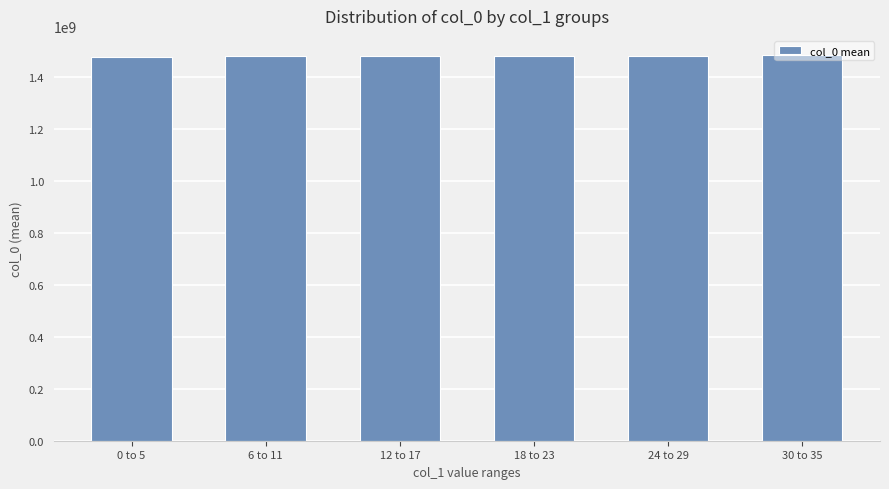

What is the label of the 3rd bar from the right?

18 to 23